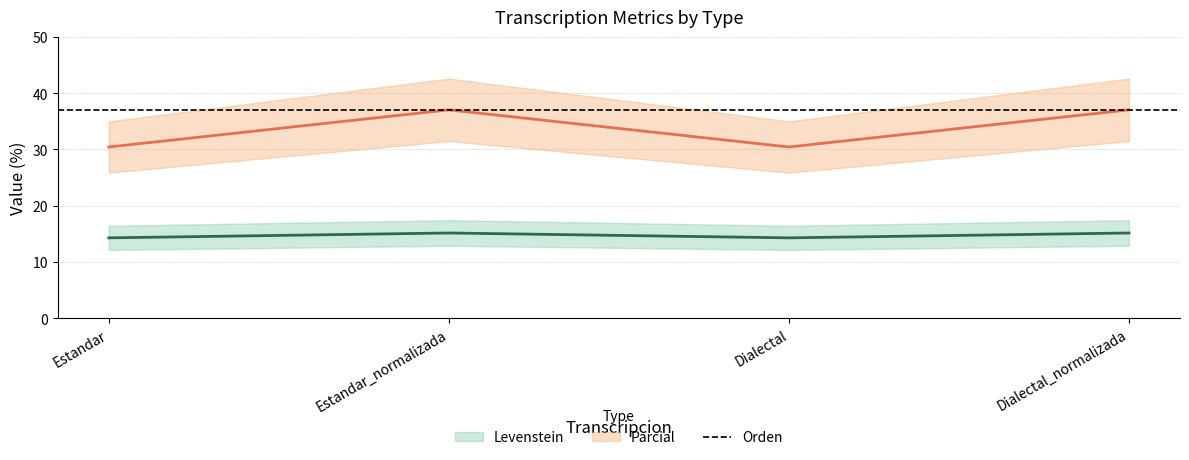

True or false: Levenstein and Parcial intersect in this chart.

False